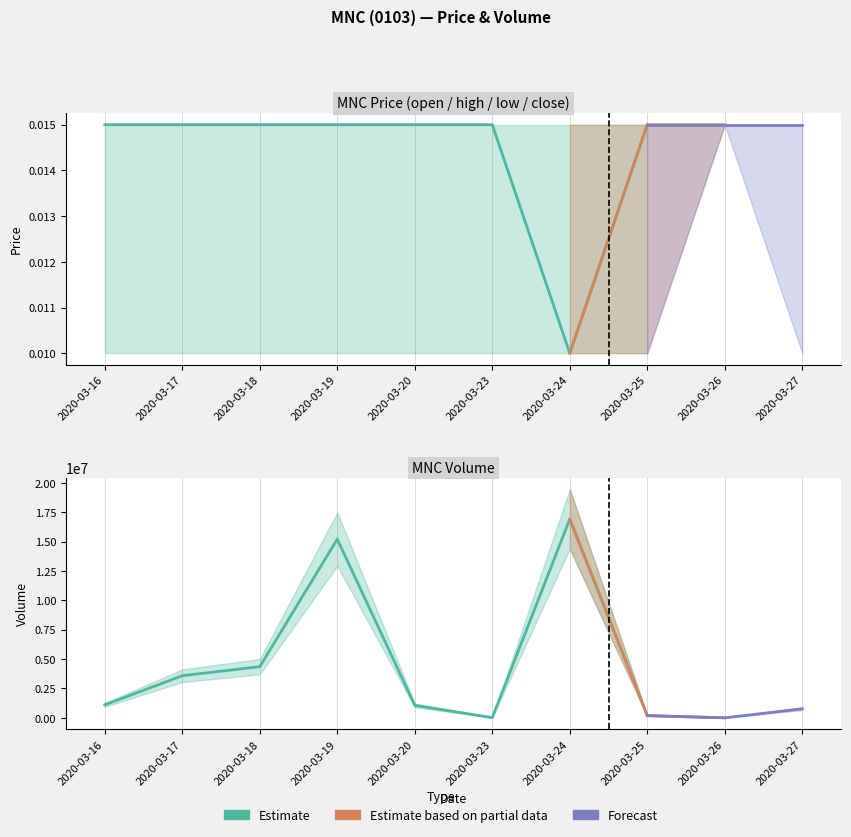

How many data points does each series have?

10